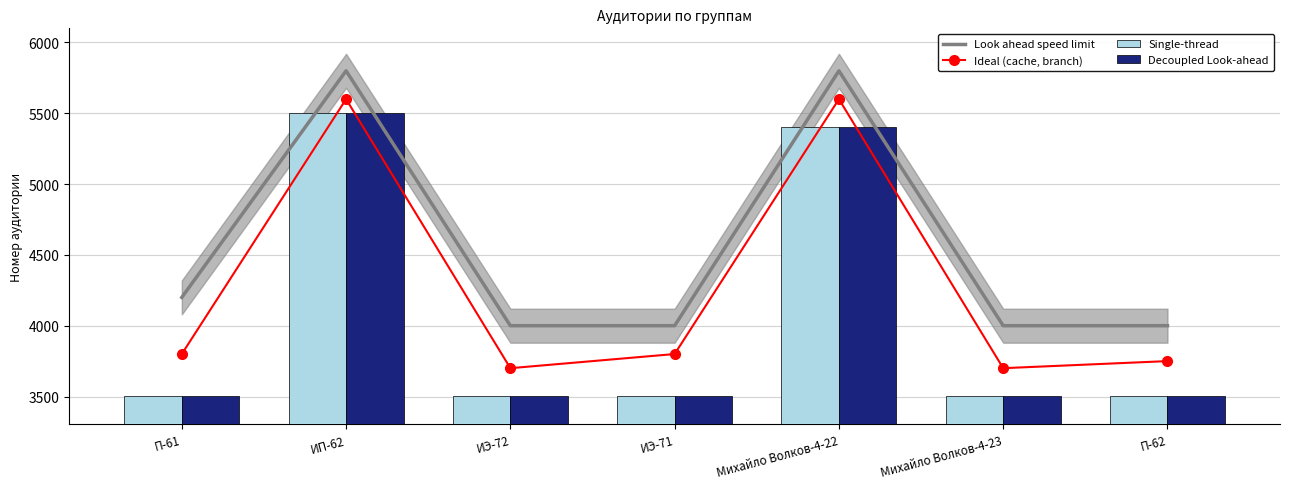

Where does the Single-thread series first go above 3506?

ИП-62